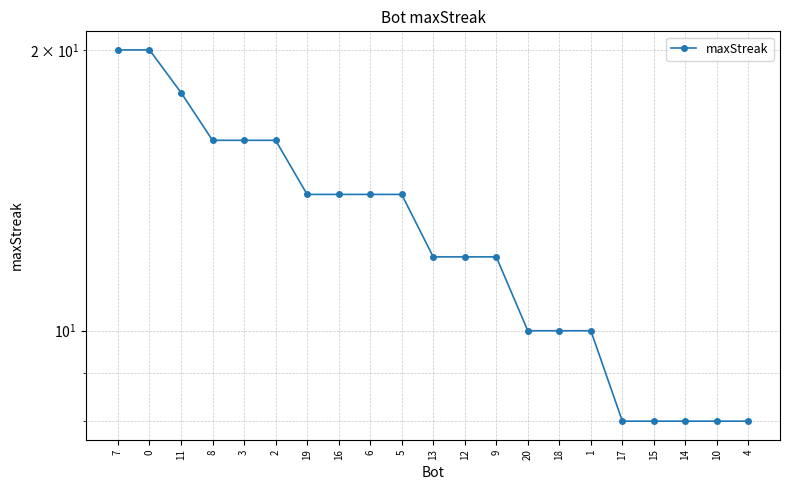

How many data points are above 12?

10